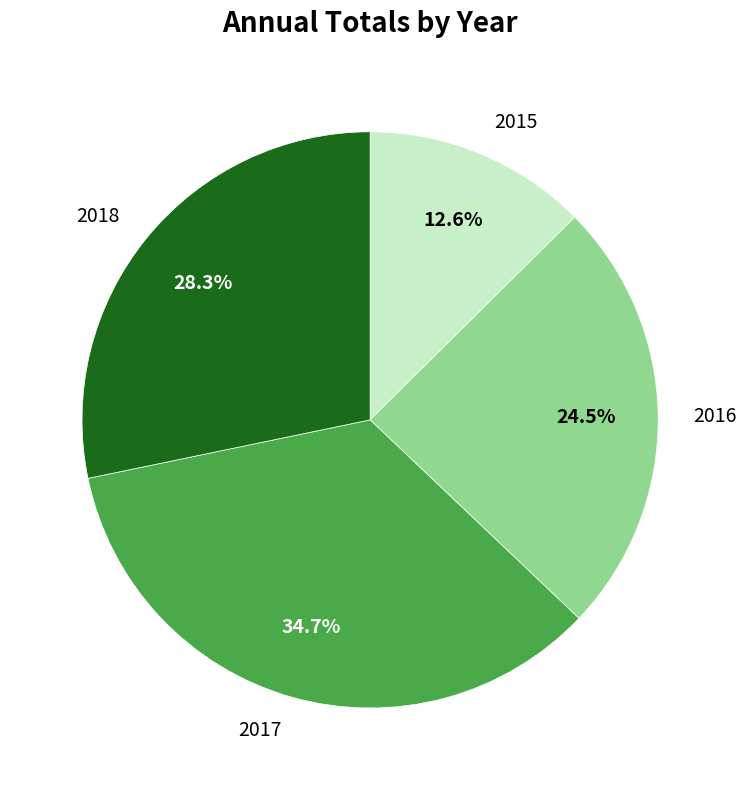

How many segments does this pie chart have?

4